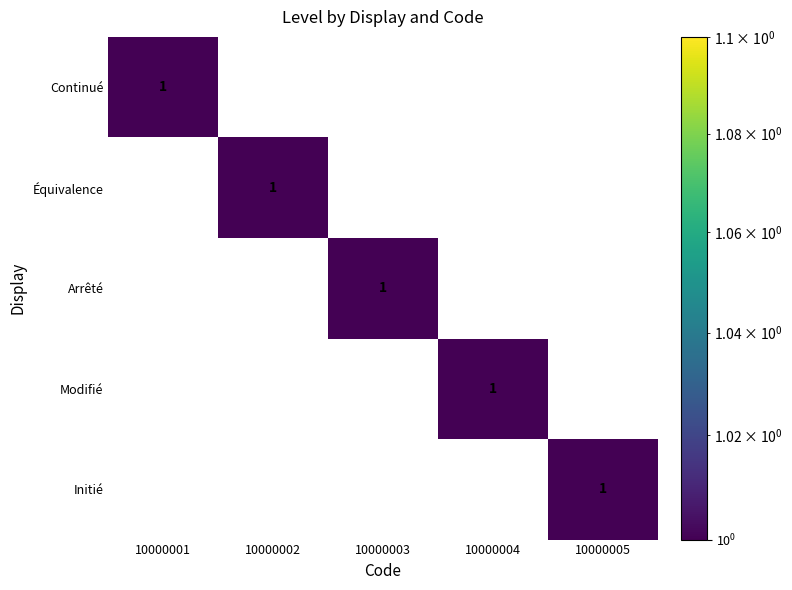

What is the spread (max minus min) of values at 10000003?

1